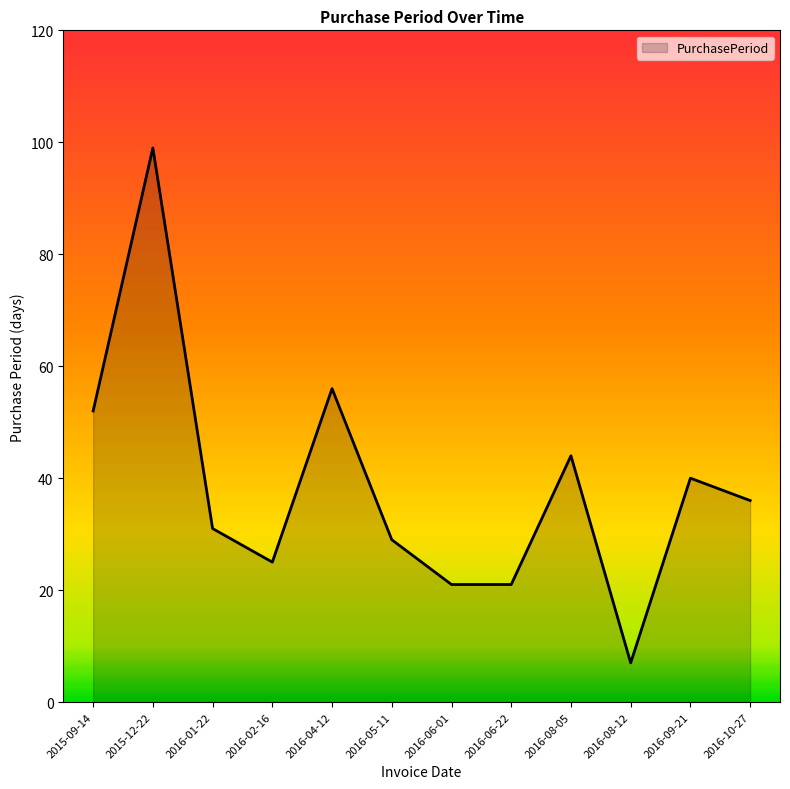

The chart shows a value of 29 at 2016-05-11. True or false?

True